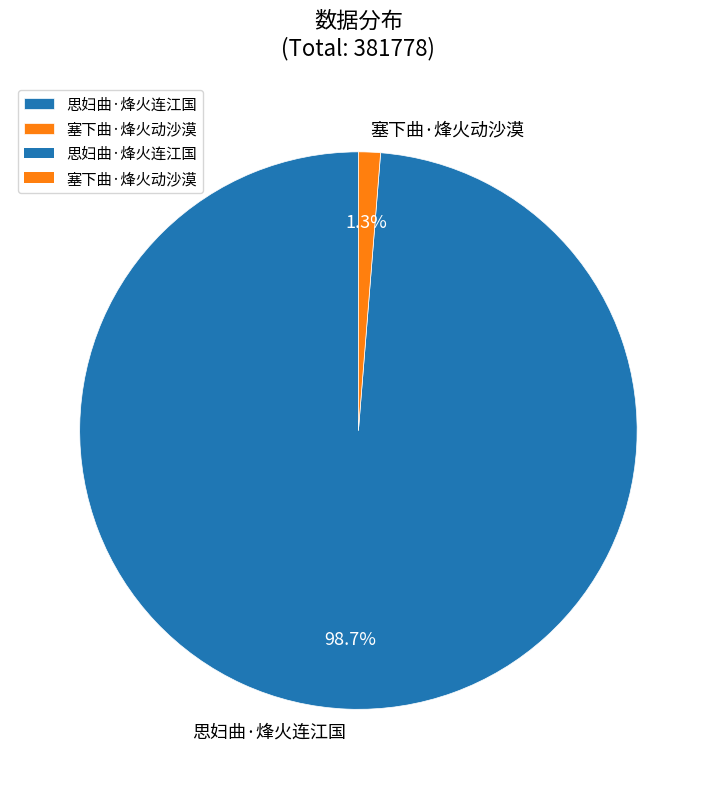

To the nearest percent, what is the combined percentage of 塞下曲·烽火动沙漠 and 思妇曲·烽火连江国?

100%